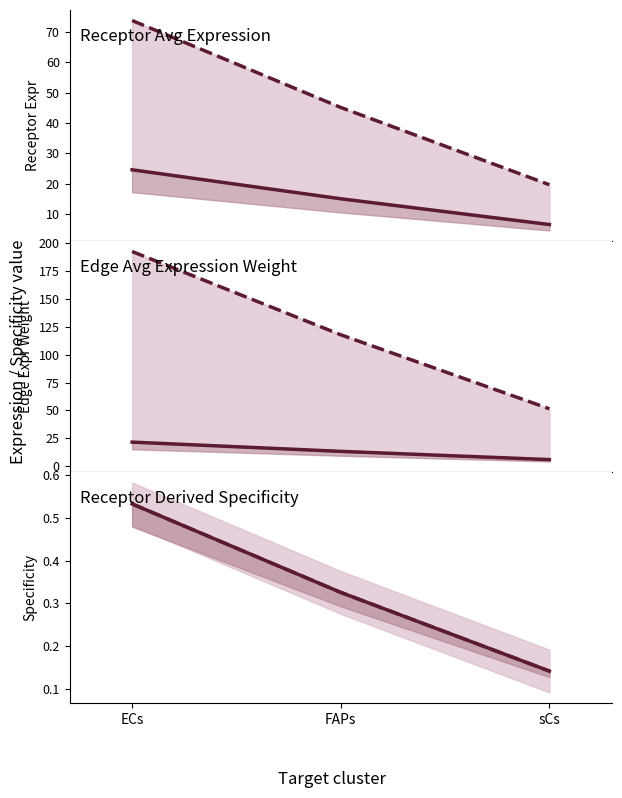

What is the label of the 3rd point from the left?

sCs